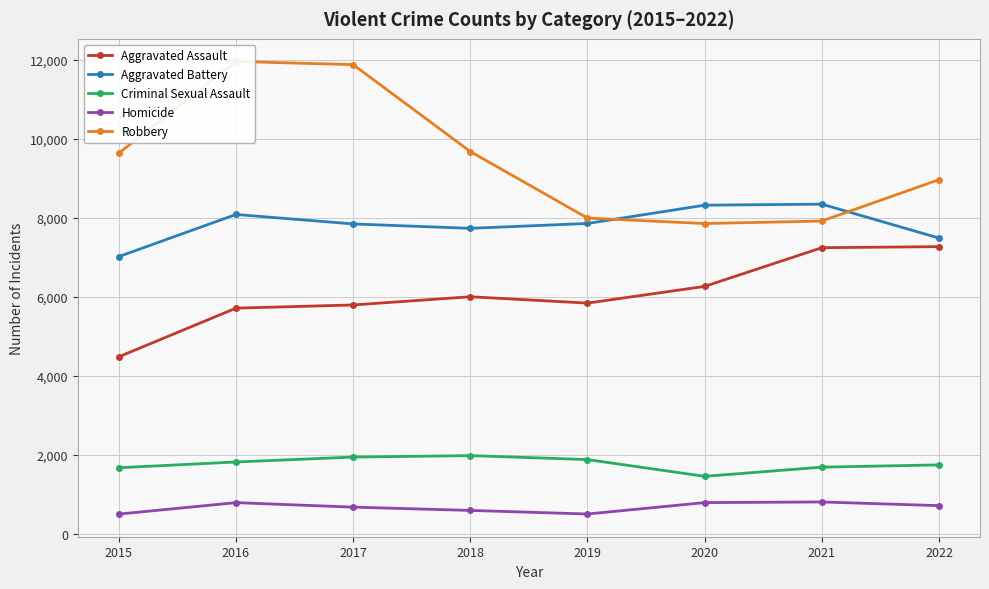

True or false: Aggravated Assault and Aggravated Battery intersect in this chart.

False